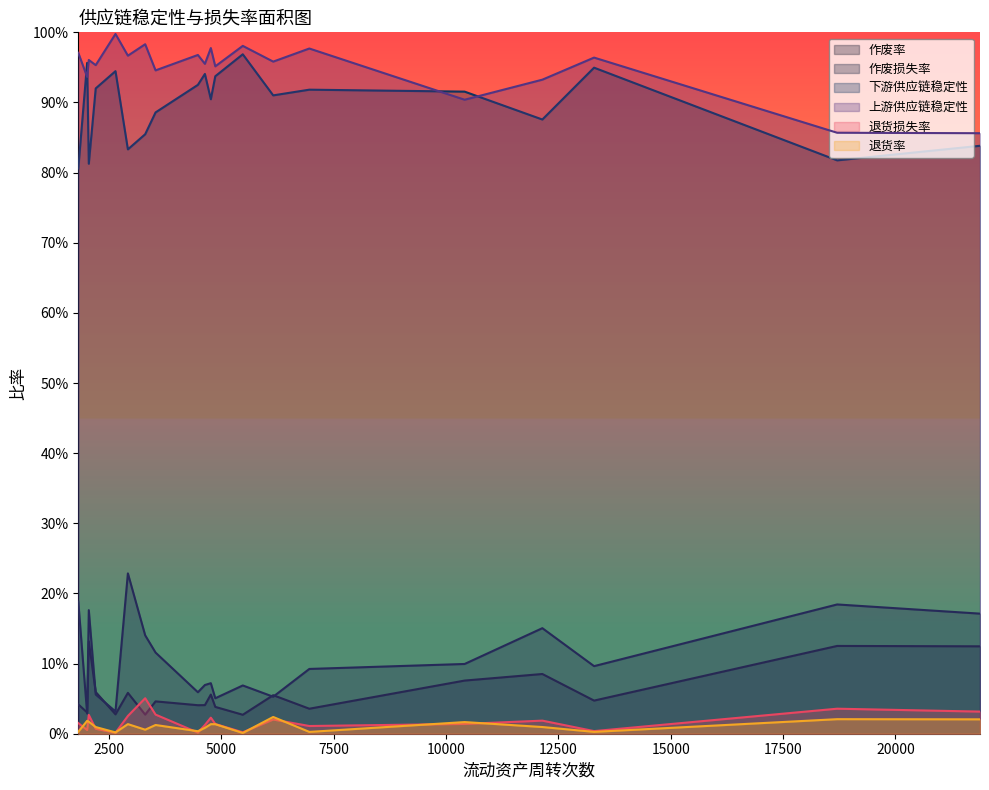

Which series has the largest total across all categories?

上游供应链稳定性